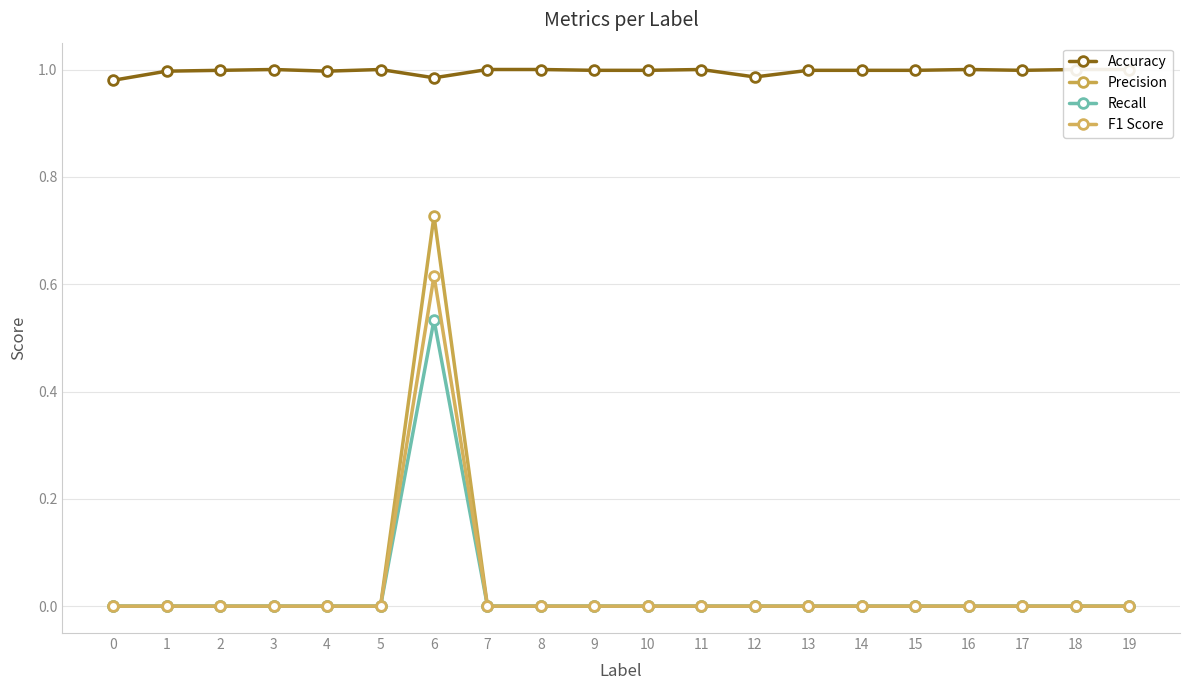

True or false: F1 Score and Recall intersect in this chart.

False